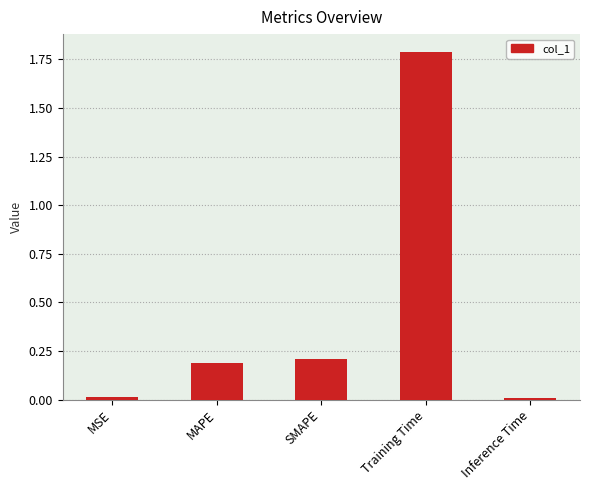

What is the maximum value shown in the chart?

1.8